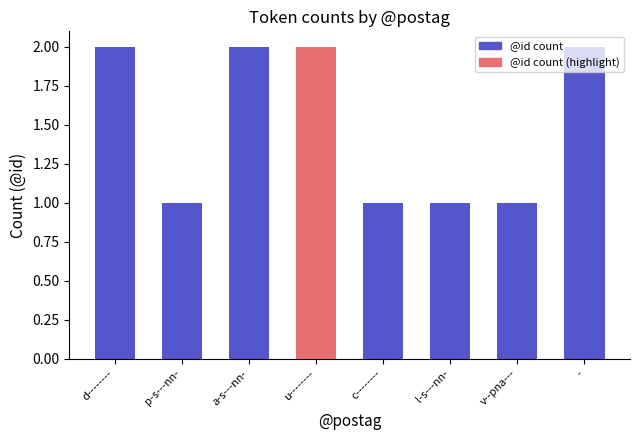

Does the chart contain any negative values?

No